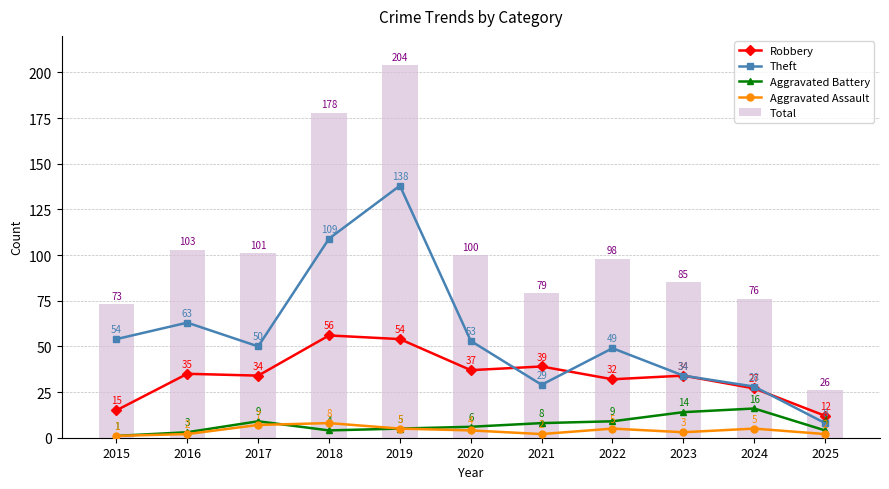

Between 2024 and 2023, which is larger?

2023